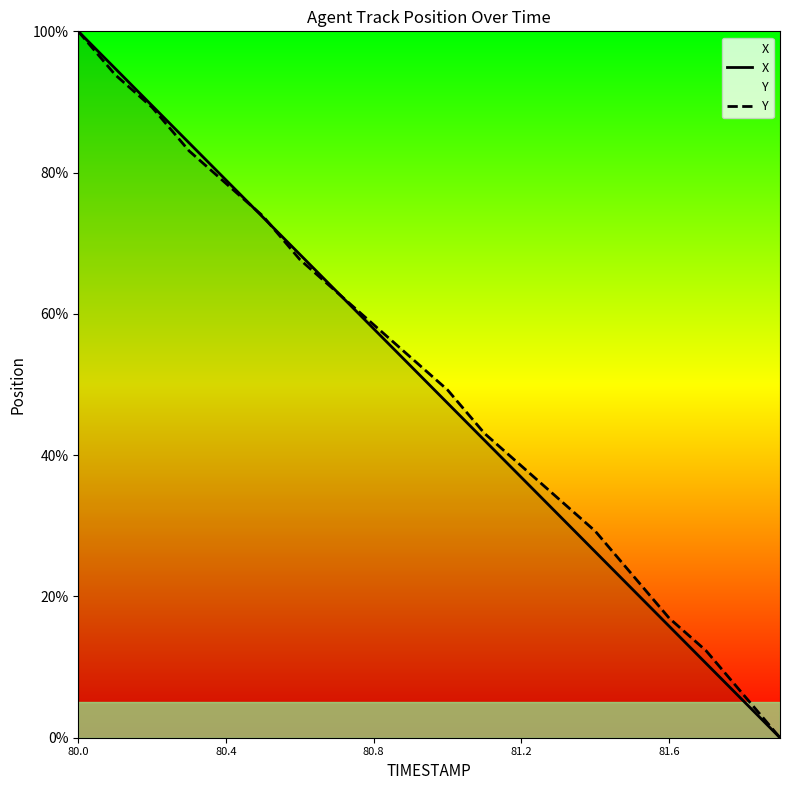

Reading left to right, list all the values displayed in this chart.

X: 100.0	94.7	89.5	84.2	78.9	73.7	68.4	63.2	57.9	52.6	47.4	42.1	36.8	31.6	26.3	21.0	15.8	10.5	5.3	0.0
Y: 100.0	93.8	89.2	83.1	78.5	73.8	67.7	63.1	58.5	53.8	49.2	43.1	38.5	33.8	29.2	23.1	16.9	12.3	6.2	0.0